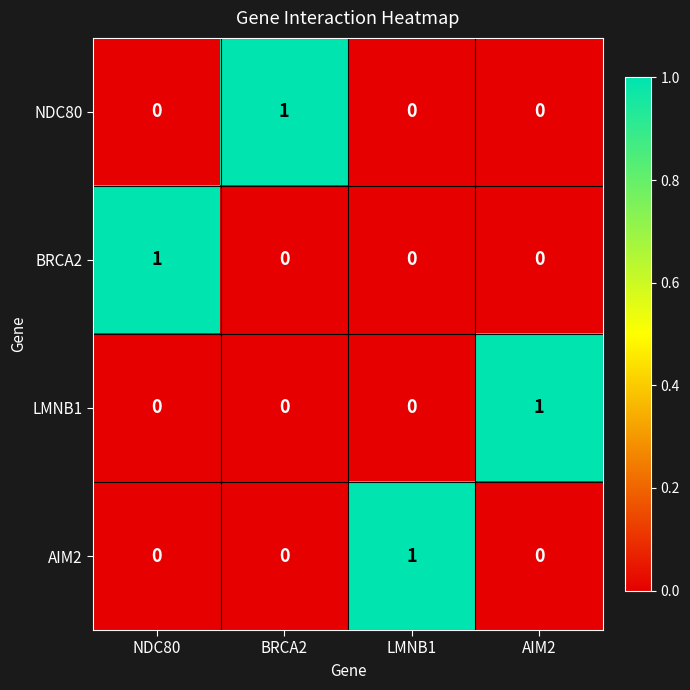

Reading left to right, list all the values displayed in this chart.

NDC80: 0	1	0	0
BRCA2: 1	0	0	0
LMNB1: 0	0	0	1
AIM2: 0	0	1	0